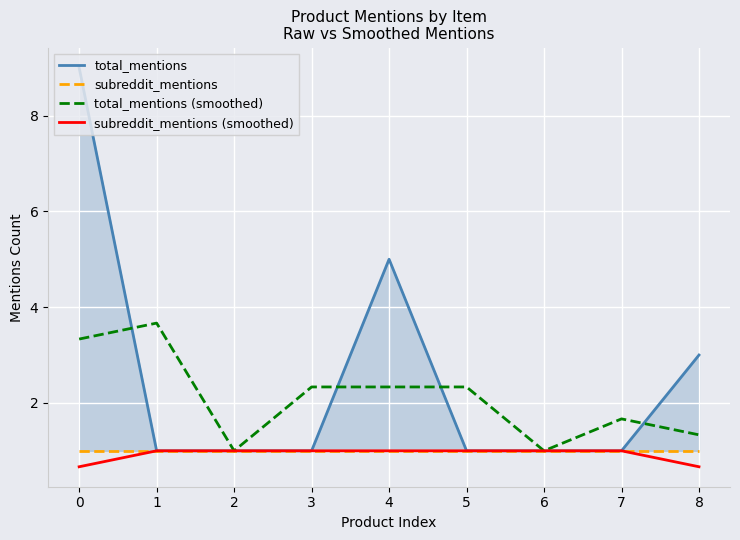

Which series has the widest spread of values?

total_mentions